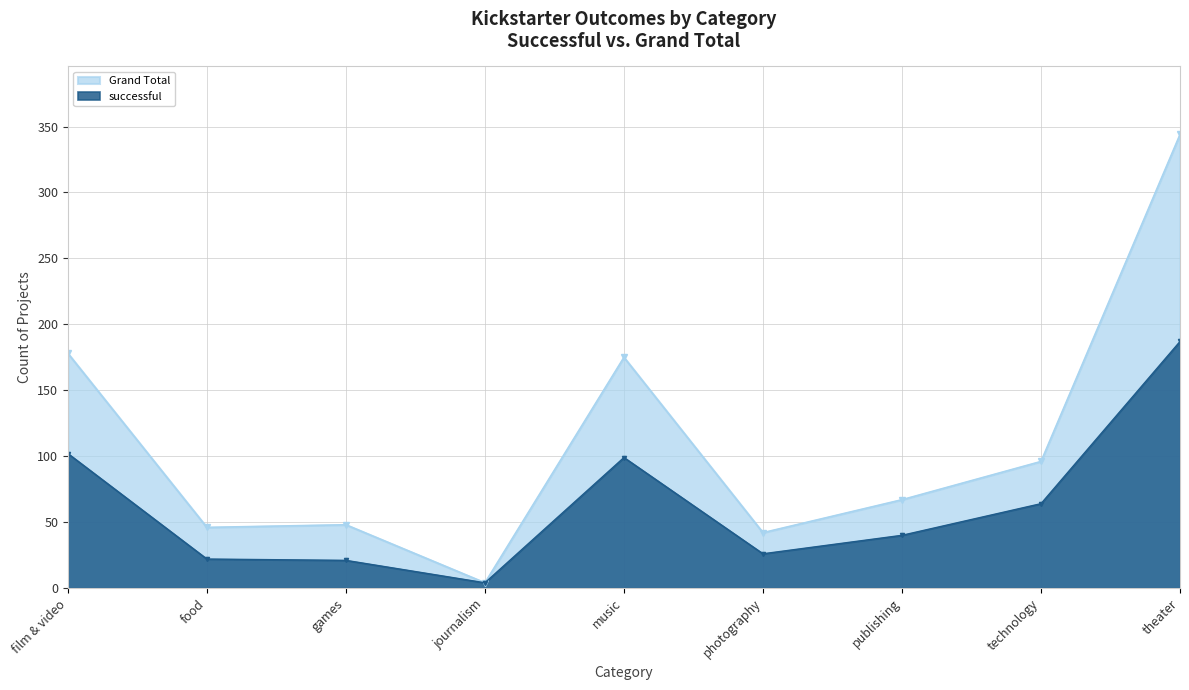

What is the lowest value of the Grand Total series?

4